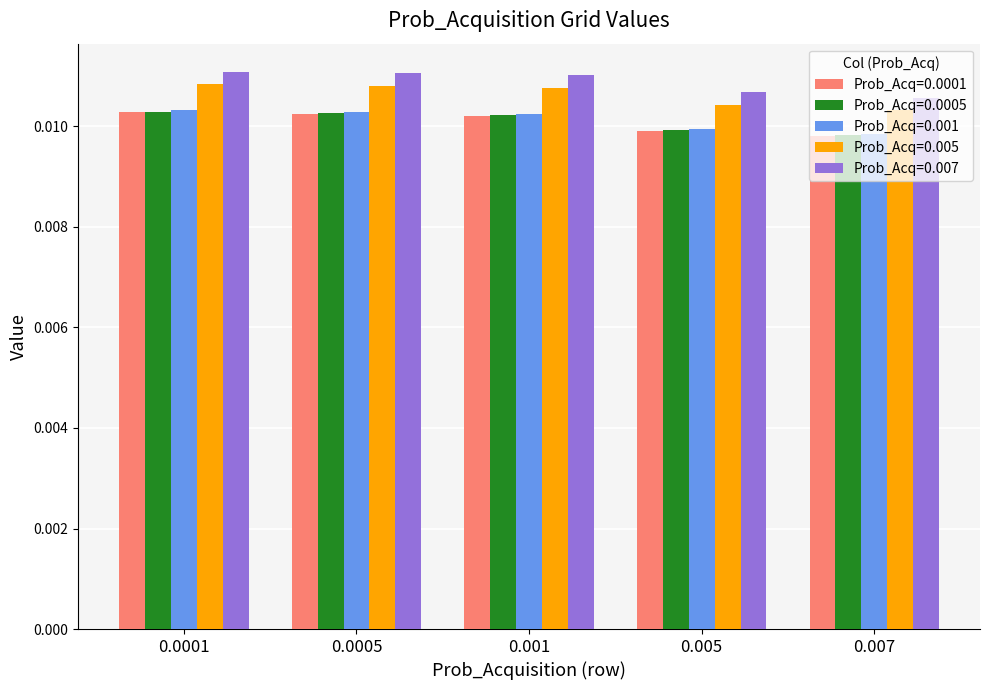

What position from the right is 0.005?

2